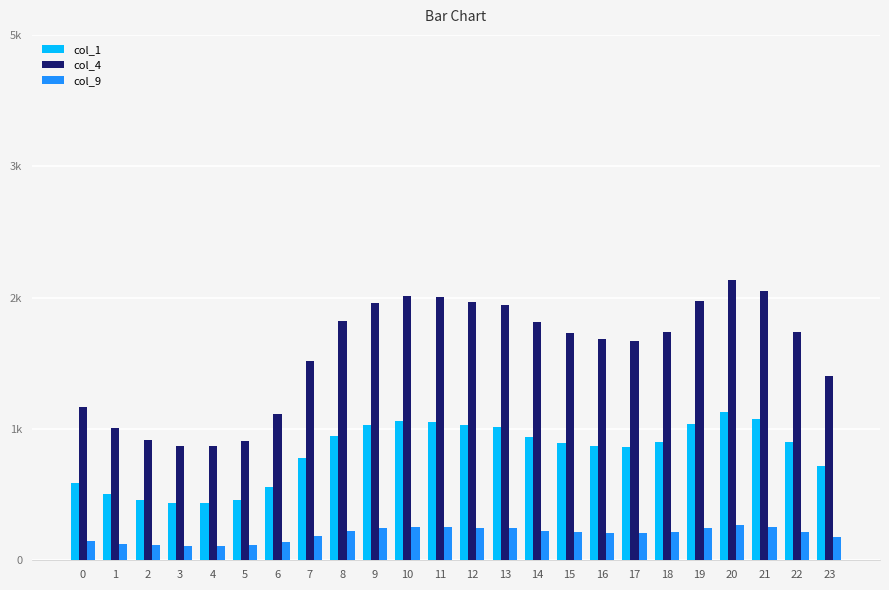

Are the bars horizontal?

No